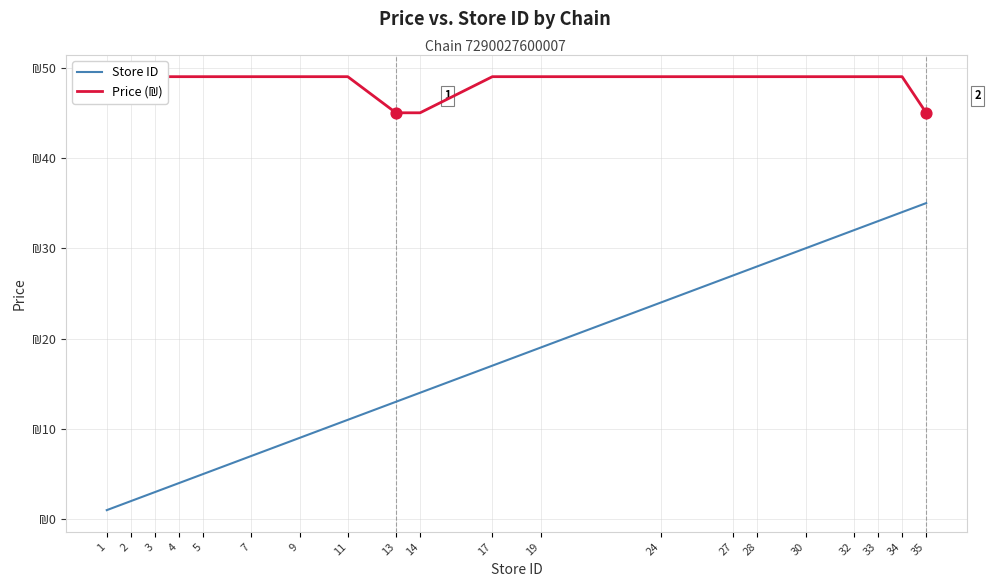

Which series has the largest total across all categories?

Price (₪)